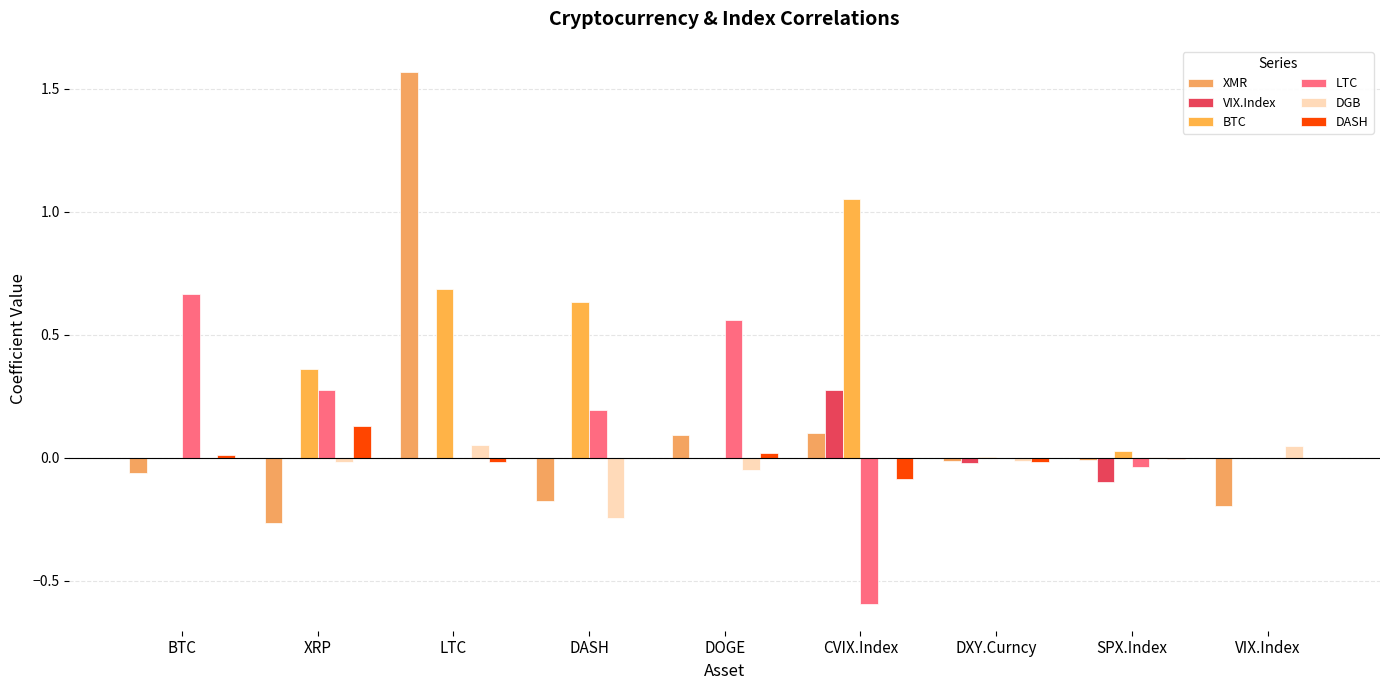

At VIX.Index, list the series in order from largest to smallest.

DGB, VIX.Index, BTC, LTC, DASH, XMR